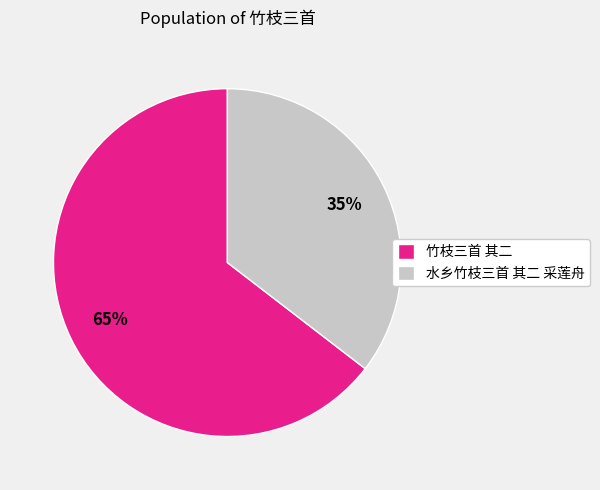

To the nearest percent, what percentage of the pie is 竹枝三首 其二?

65%